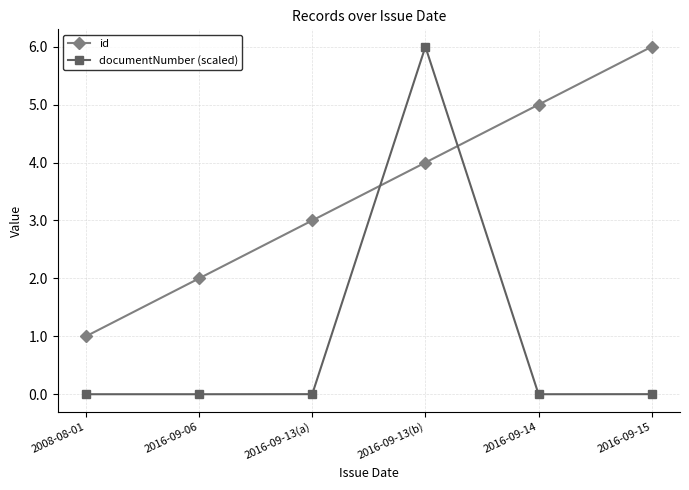

What is the label of the 2nd point from the right?

2016-09-14